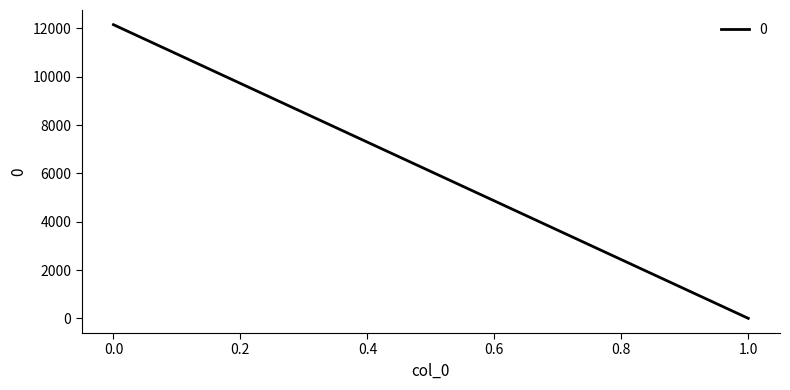

What is the average value?

6078.5